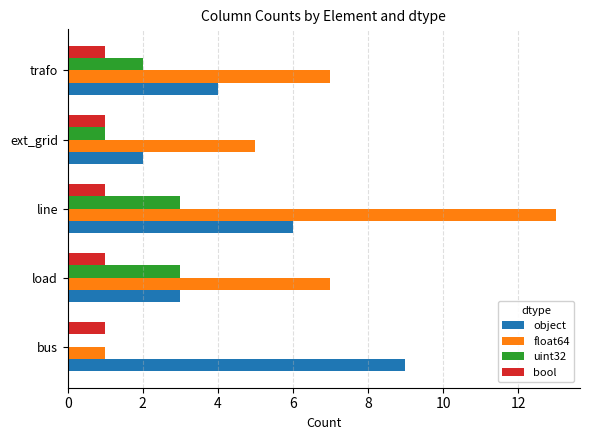

True or false: bool has a value of 0 at trafo.

False